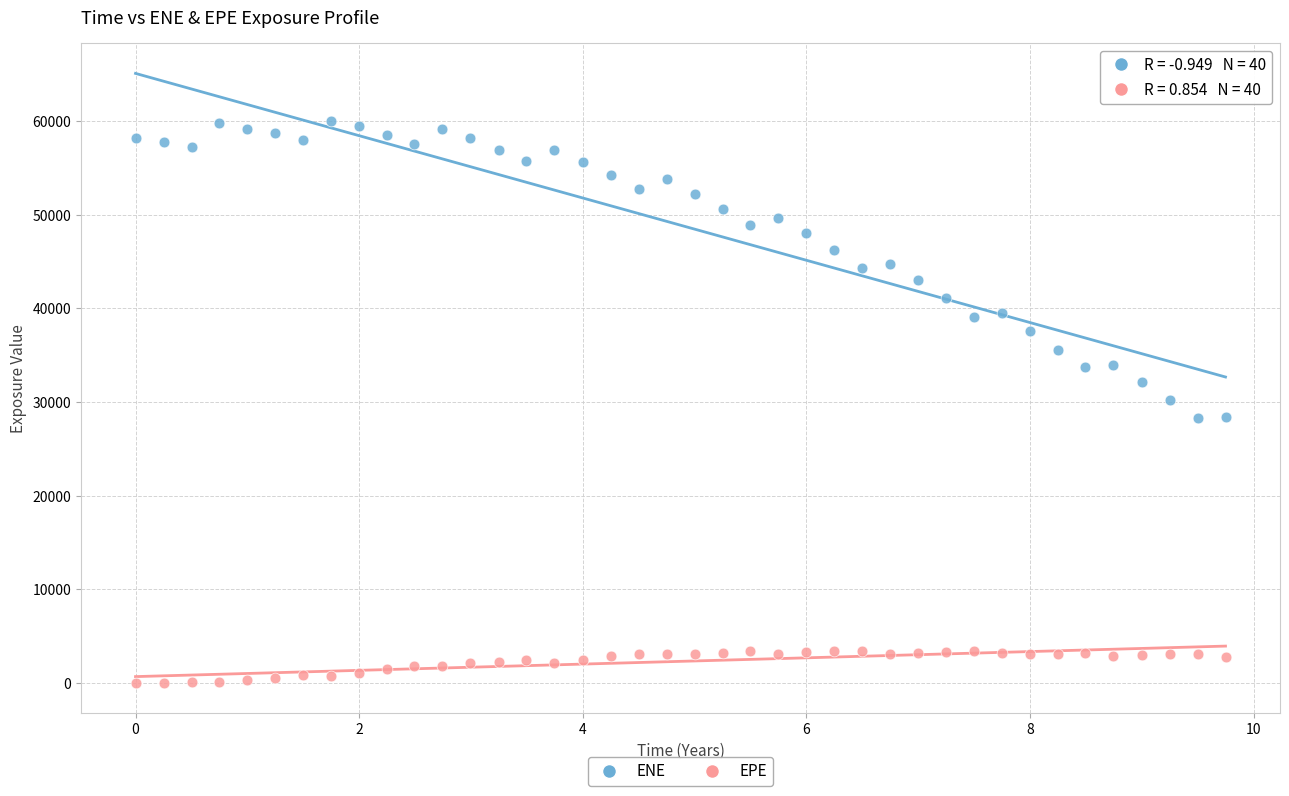

Which series has the widest spread of Y values?

ENE